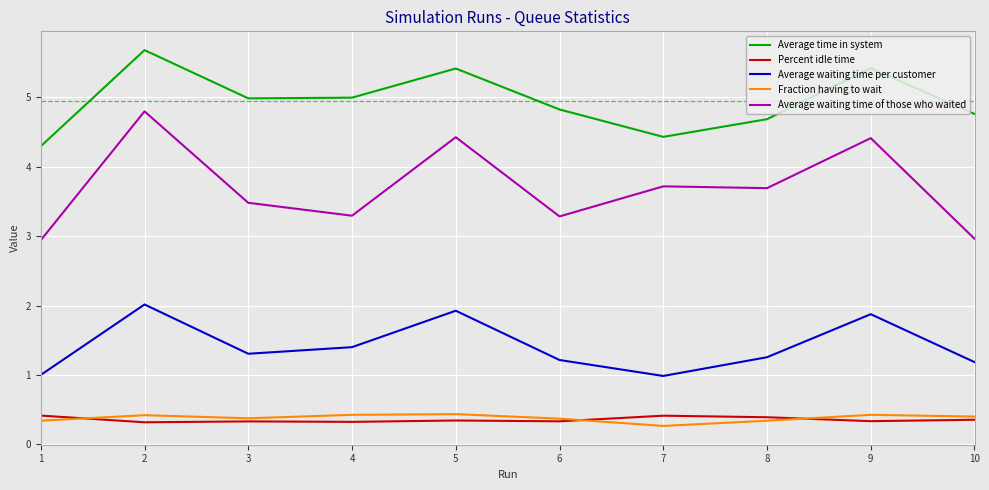

What are all the series names shown in the legend?

Average time in system, Percent idle time, Average waiting time per customer, Fraction having to wait, Average waiting time of those who waited